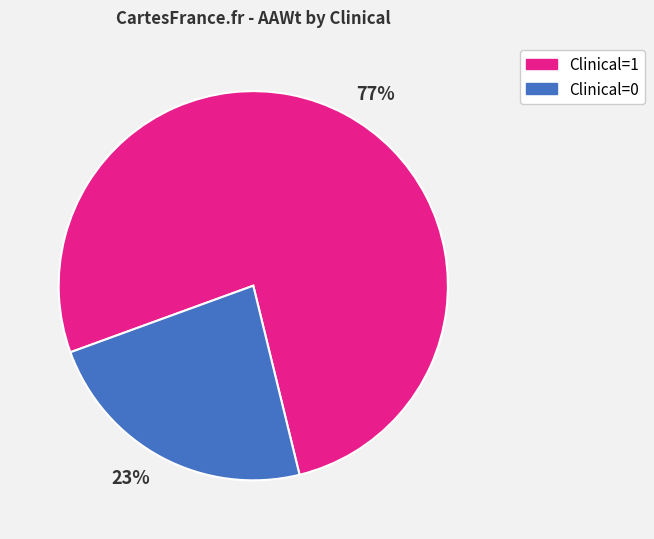

To the nearest percent, what percentage of the pie is Clinical=1?

77%